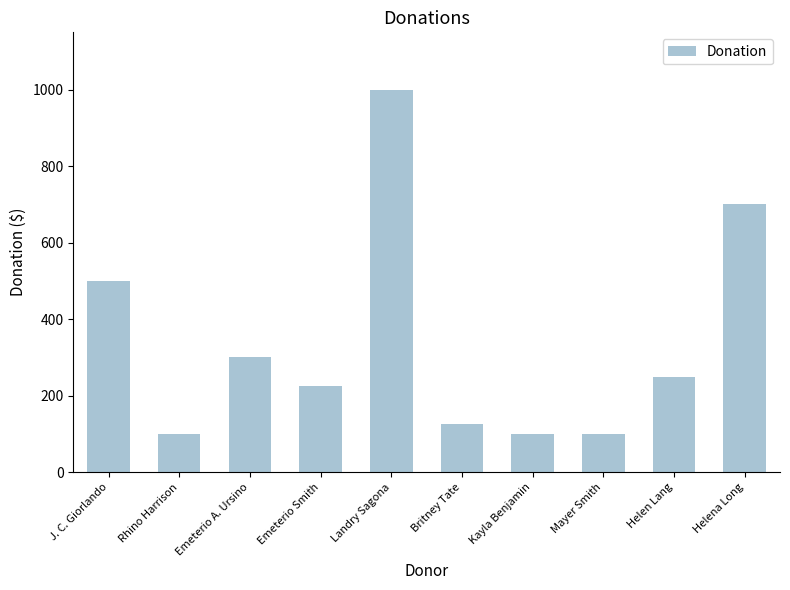

Which has a higher value, Emeterio Smith or Helena Long?

Helena Long